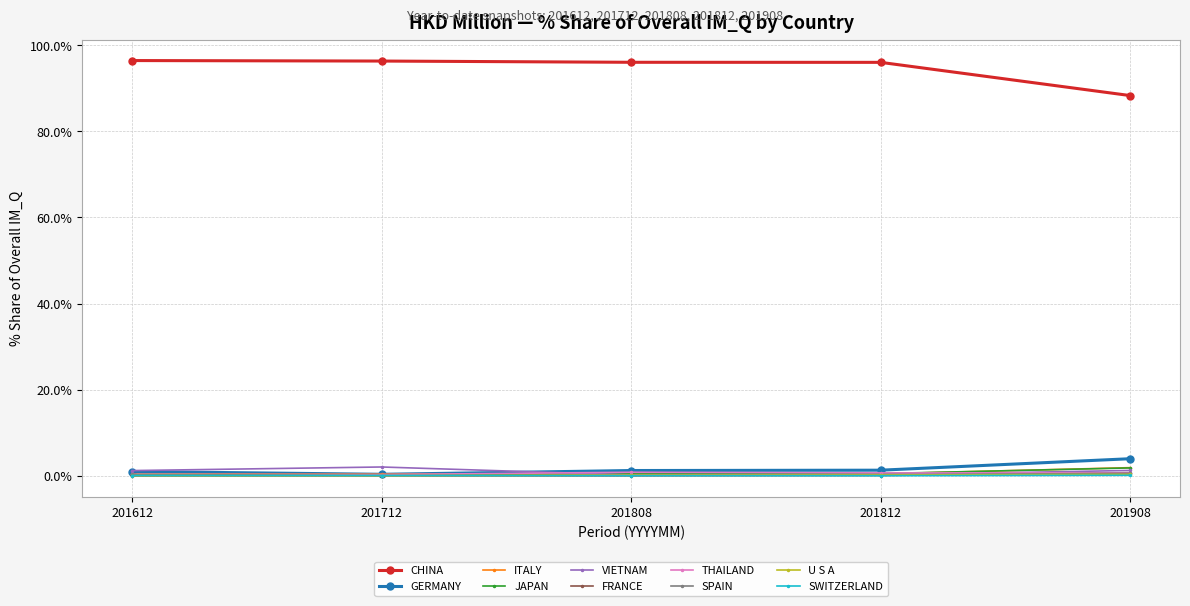

True or false: FRANCE and CHINA cross at least once.

False